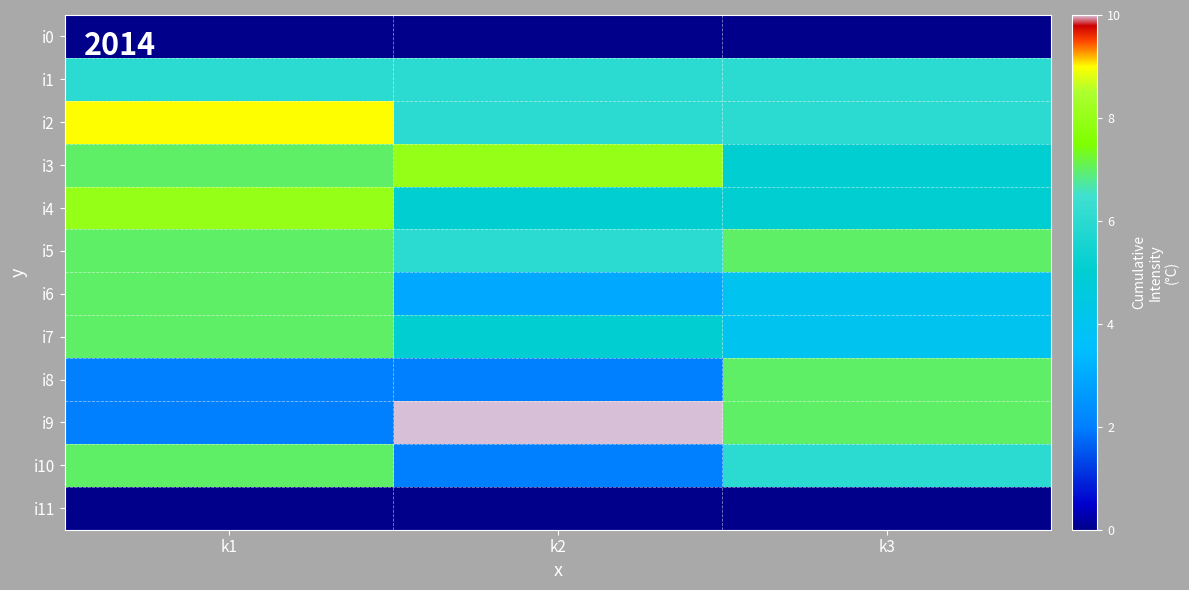

What is the spread (max minus min) of values at k1?

9